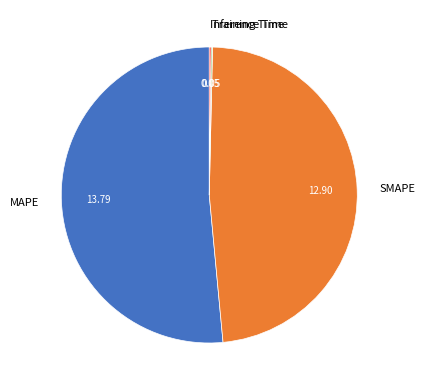

Do MAPE and SMAPE together represent more than half of the pie?

Yes